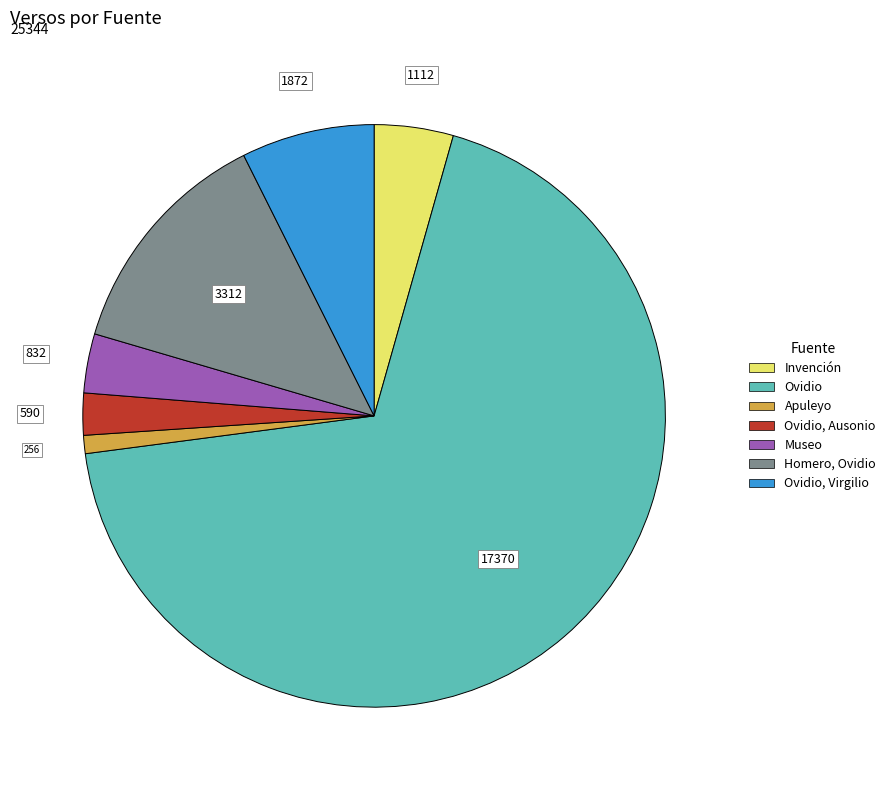

Is there any slice that represents more than half of the pie?

Yes